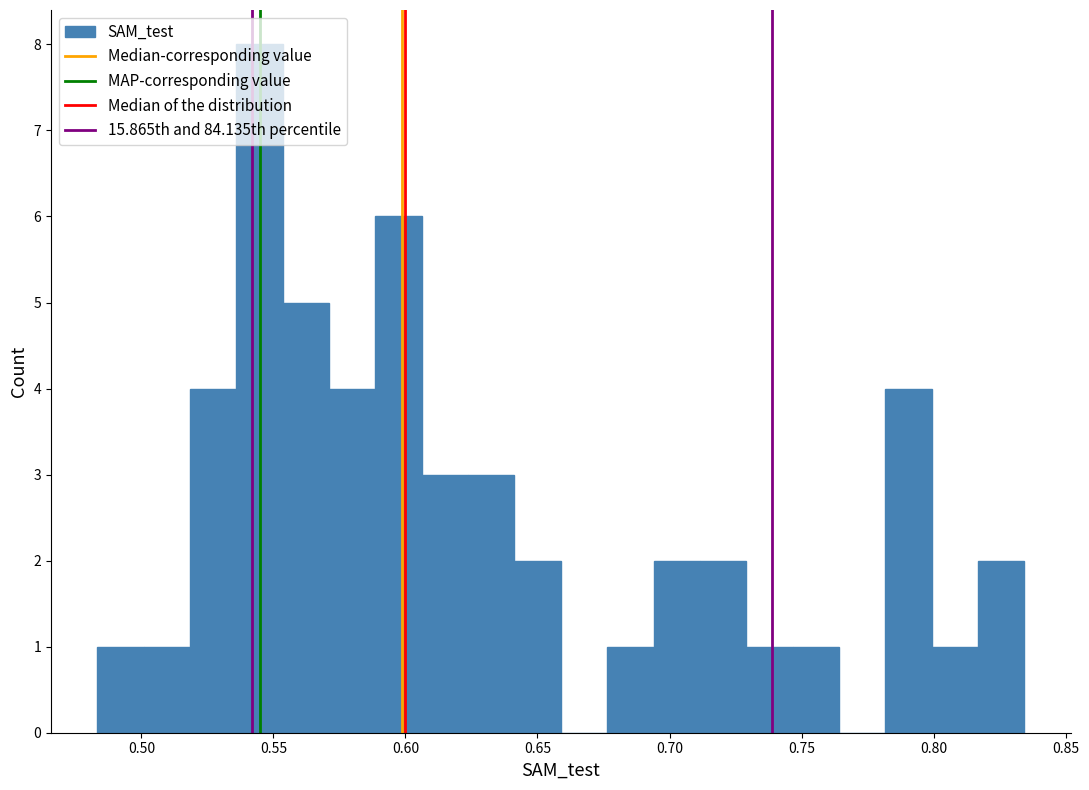

Read against the x-axis, roughly where is the centre of the tallest bar?

0.545